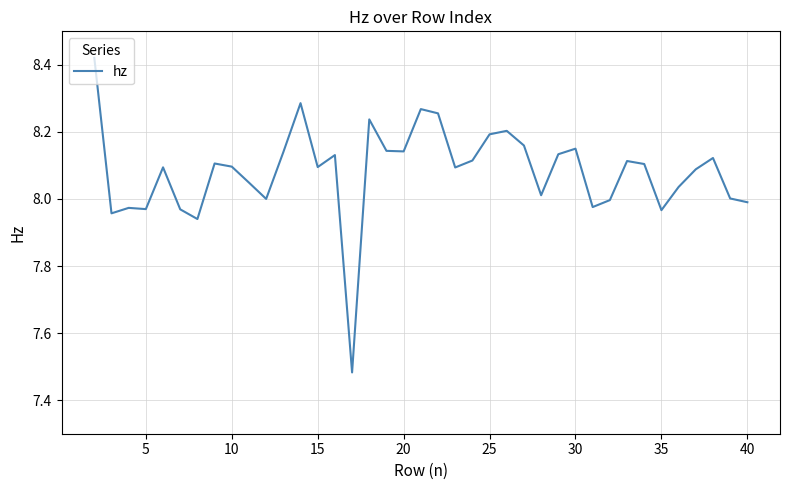

What is the difference between the maximum and minimum values?

0.9